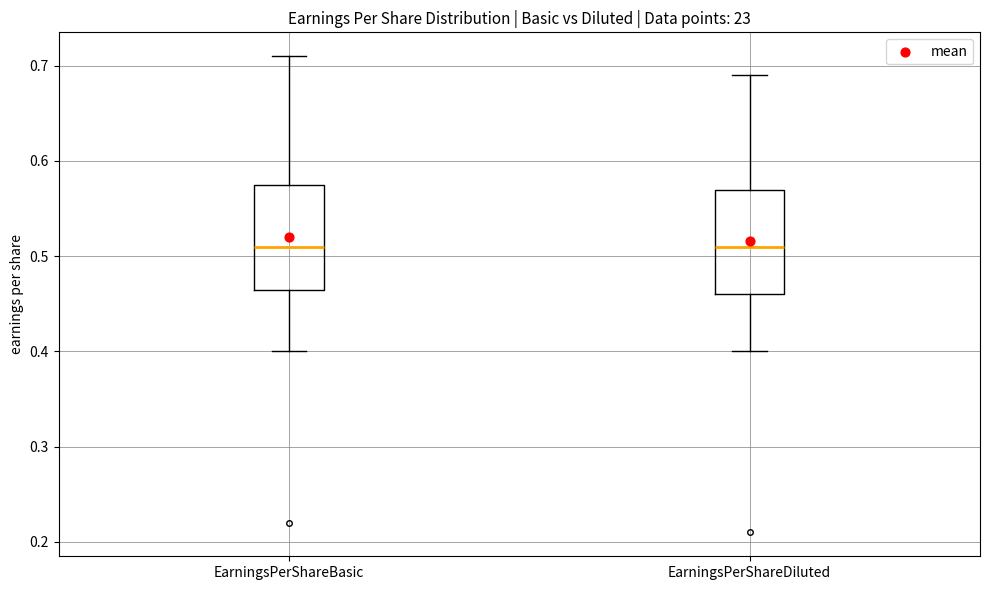

Reading left to right, transcribe this box plot: for each box, give where its median line is, the range the box spans, and where its two whiskers end, as read against the y-axis. The values are not printed on the chart, so give them approximately, as read against the axis.

EarningsPerShareBasic: median 0.51, box 0.47 to 0.58, whiskers 0.40 to 0.71
EarningsPerShareDiluted: median 0.51, box 0.46 to 0.57, whiskers 0.40 to 0.69